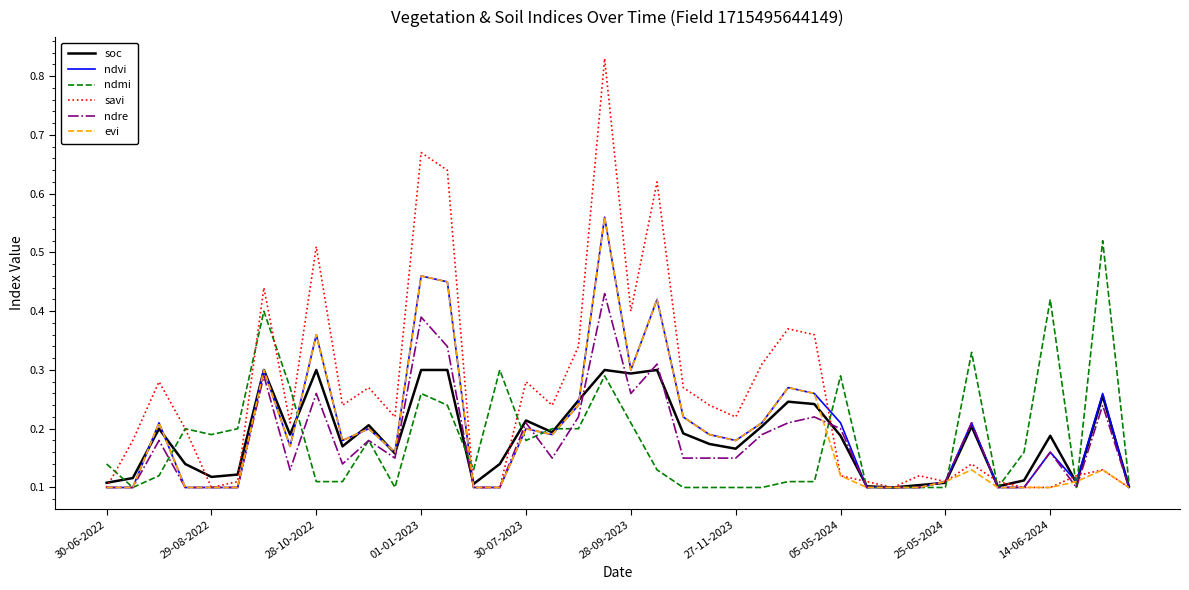

Which series has the largest range (max minus min)?

savi